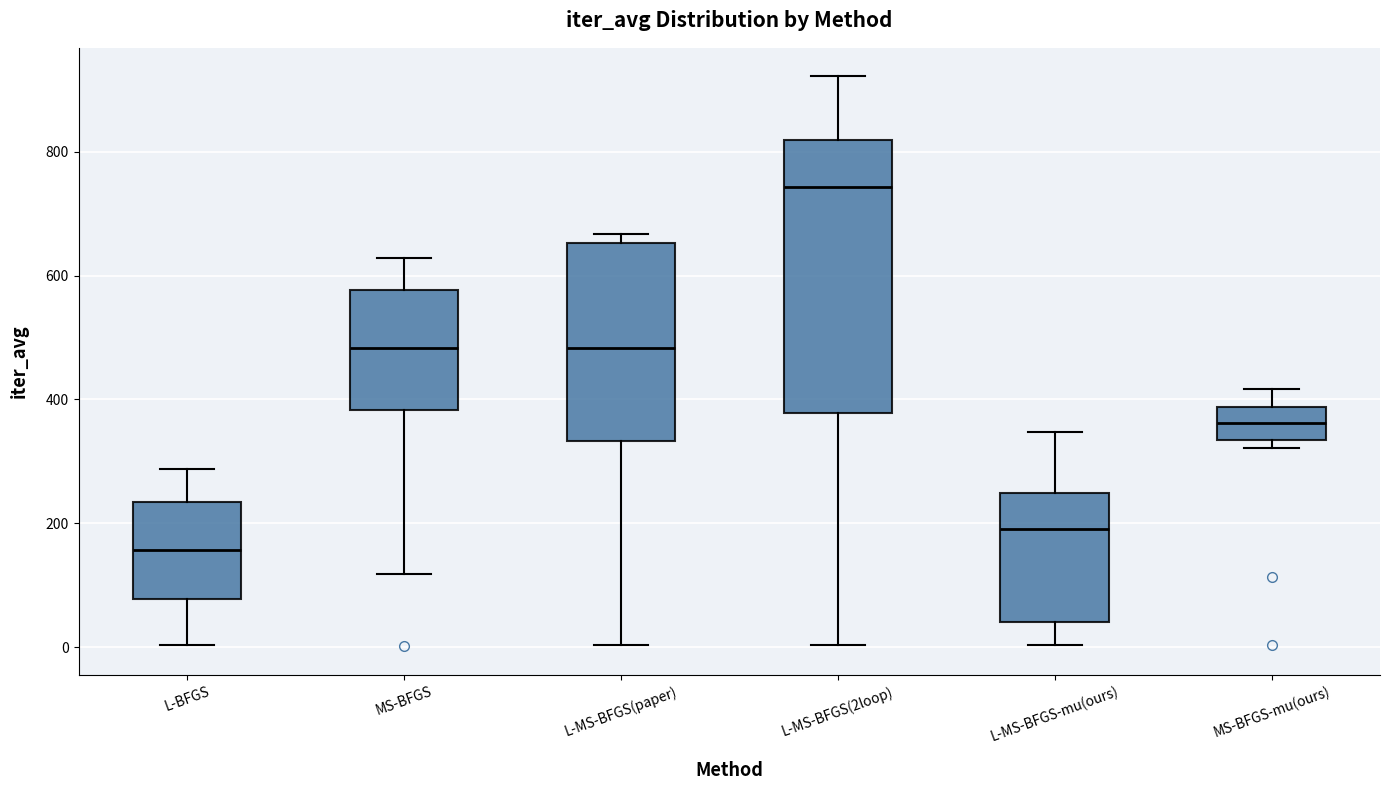

Reading left to right, read every box against the y-axis: the position of its median line, the range the box covers, and the ends of its whiskers. The values are not printed on the chart, so give them approximately, as read against the axis.

L-BFGS: median 160, box 80 to 240, whiskers 0 to 280
MS-BFGS: median 480, box 380 to 580, whiskers 120 to 620
L-MS-BFGS(paper): median 480, box 340 to 660, whiskers 0 to 660 (just above the box's upper edge)
L-MS-BFGS(2loop): median 740, box 380 to 820, whiskers 0 to 920
L-MS-BFGS-mu(ours): median 200, box 40 to 240, whiskers 0 to 340
MS-BFGS-mu(ours): median 360, box 340 to 380, whiskers 320 to 420